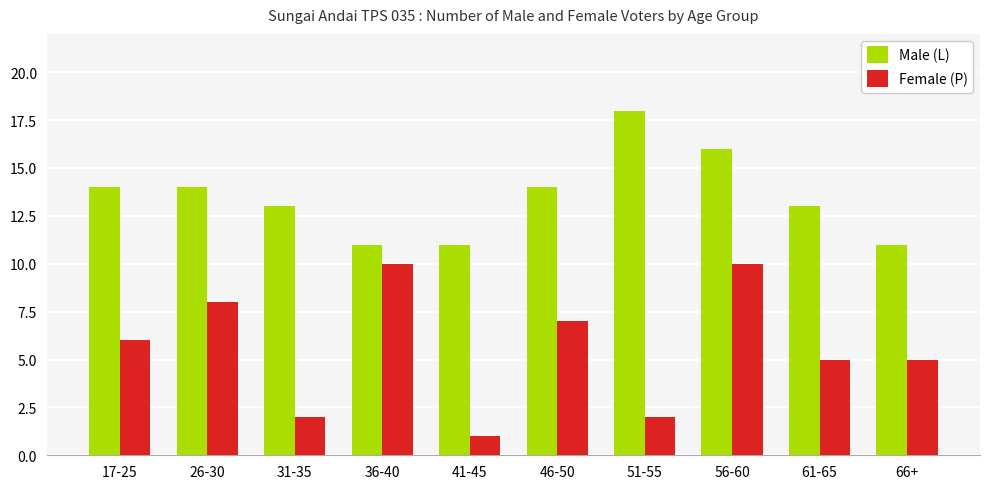

Count the Male (L) values in the range 11 to 14.

8